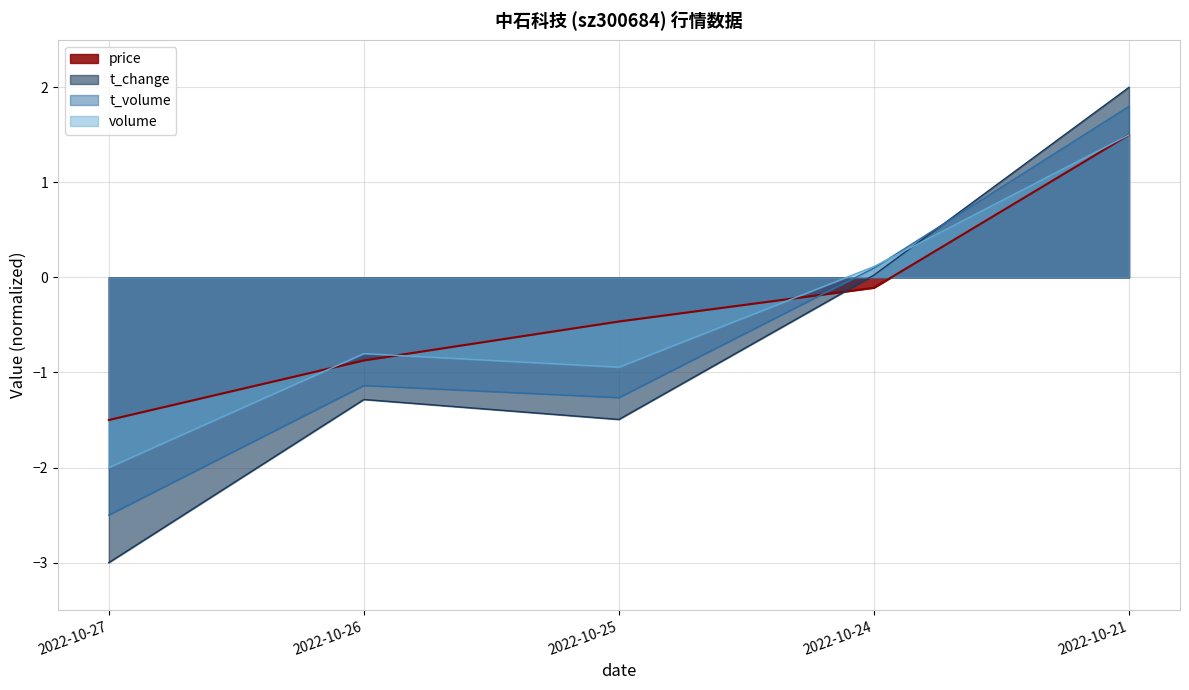

True or false: volume and t_change intersect in this chart.

True